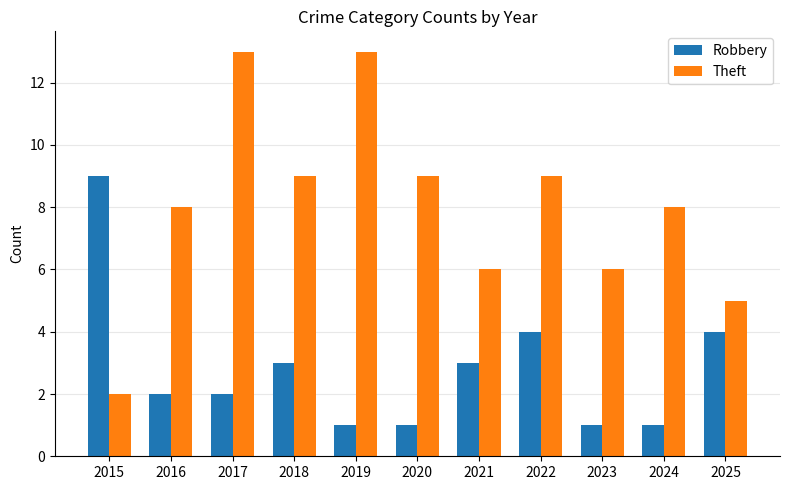

What is the difference between the maximum and minimum values in the Robbery series?

8